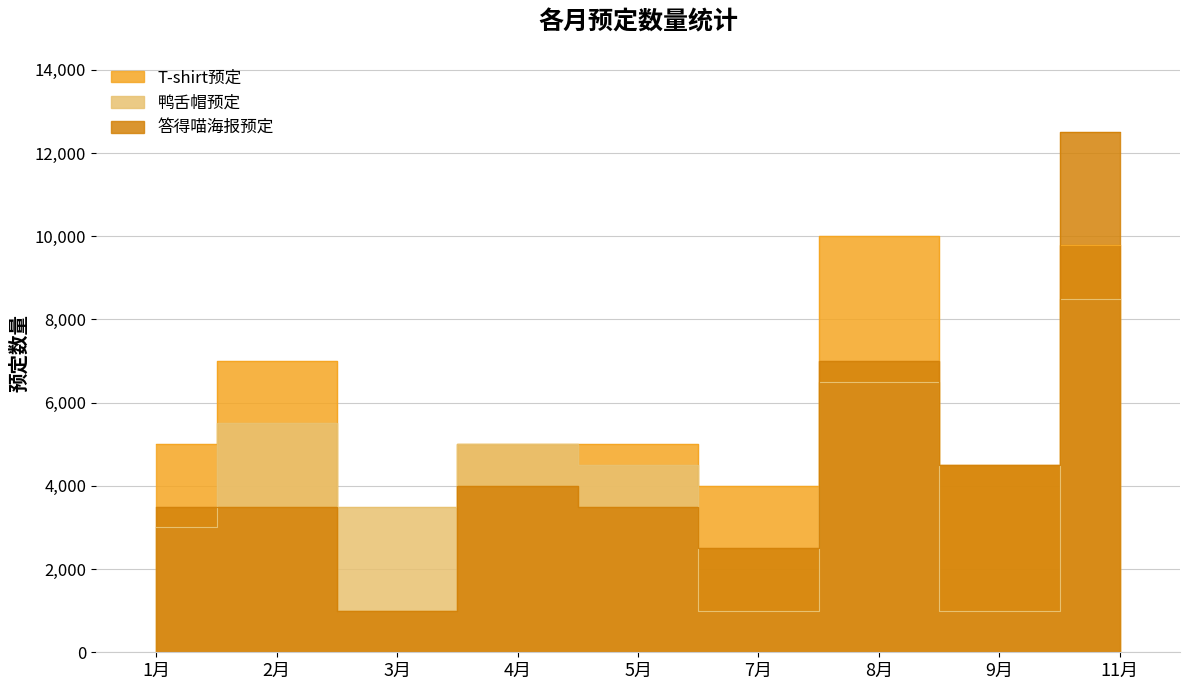

What is the maximum value for T-shirt预定?

10000